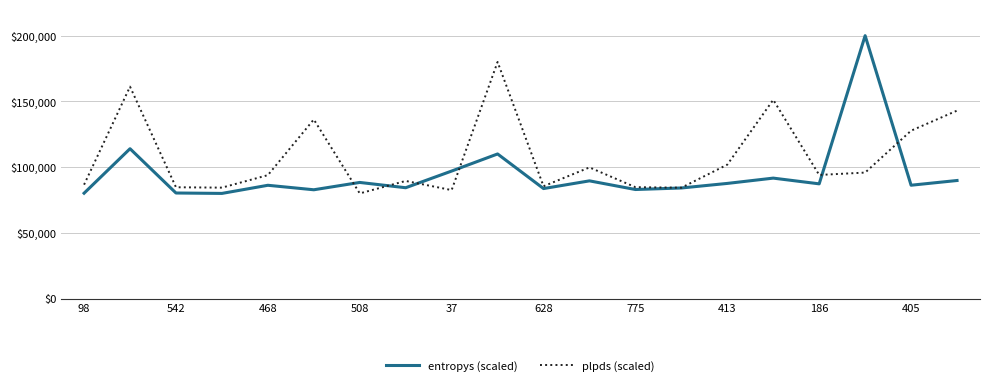

Which series has the largest range (max minus min)?

entropys (scaled)